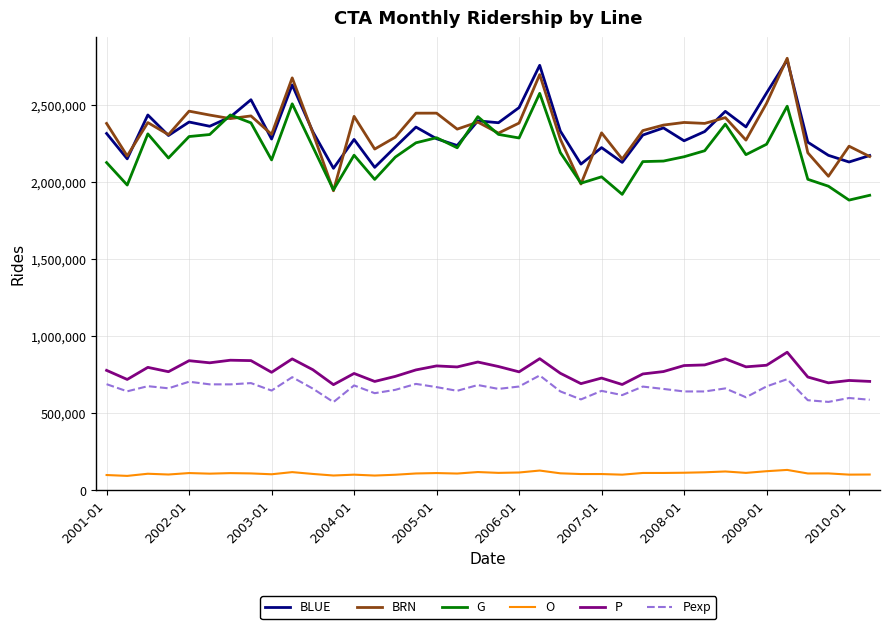

True or false: P and O cross at least once.

False